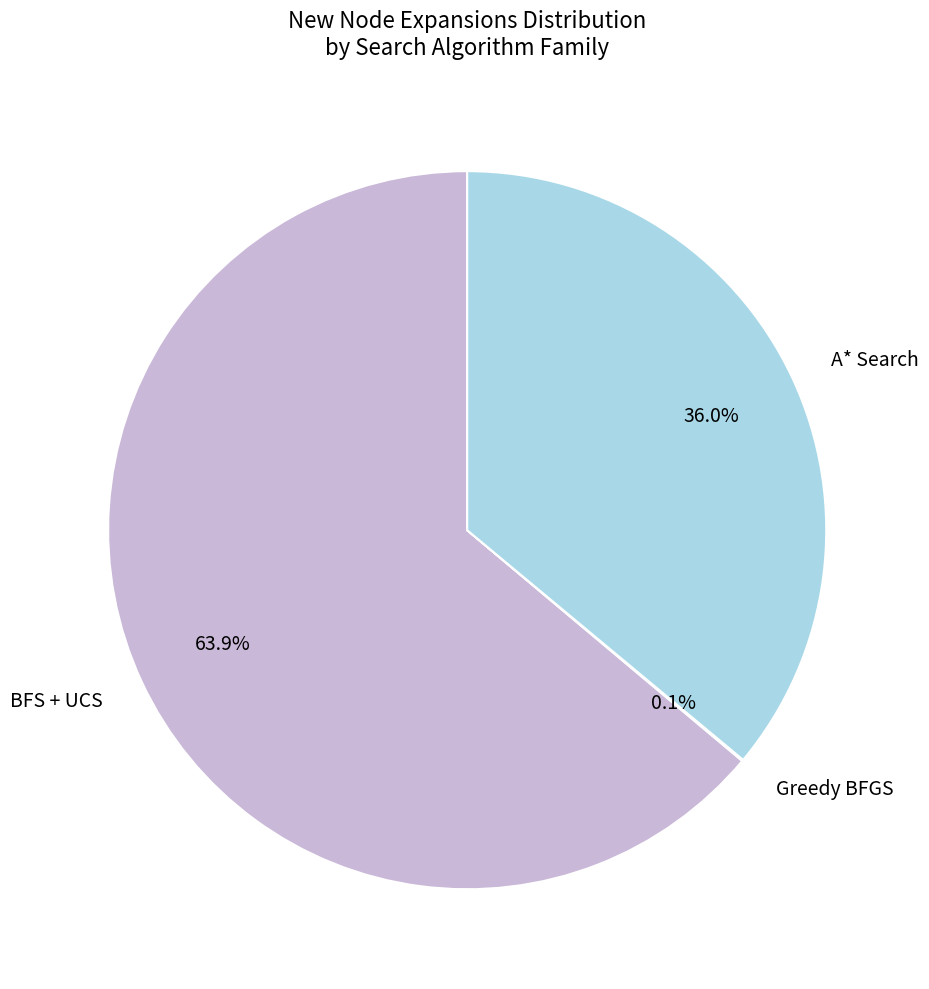

Combined, what portion of the pie is A* Search and BFS + UCS?

99.9%